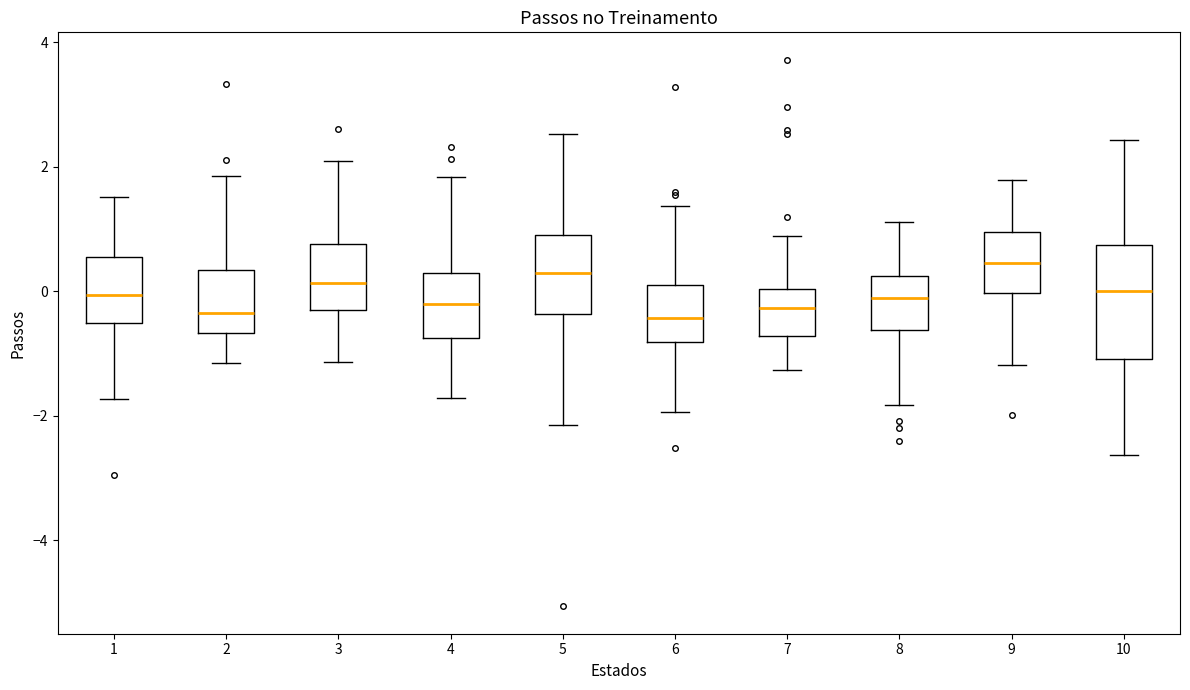

Reading left to right, read every box against the y-axis: the position of its median line, the range the box covers, and the ends of its whiskers. The values are not printed on the chart, so give them approximately, as read against the axis.

1: median 0.0, box -0.6 to 0.6, whiskers -1.8 to 1.6
2: median -0.4, box -0.6 to 0.4, whiskers -1.2 to 1.8
3: median 0.2, box -0.4 to 0.8, whiskers -1.2 to 2.0
4: median -0.2, box -0.8 to 0.2, whiskers -1.8 to 1.8
5: median 0.2, box -0.4 to 0.8, whiskers -2.2 to 2.6
6: median -0.4, box -0.8 to 0.0, whiskers -2.0 to 1.4
7: median -0.2, box -0.8 to 0.0, whiskers -1.2 to 0.8
8: median -0.2, box -0.6 to 0.2, whiskers -1.8 to 1.2
9: median 0.4, box 0.0 to 1.0, whiskers -1.2 to 1.8
10: median 0.0, box -1.0 to 0.8, whiskers -2.6 to 2.4